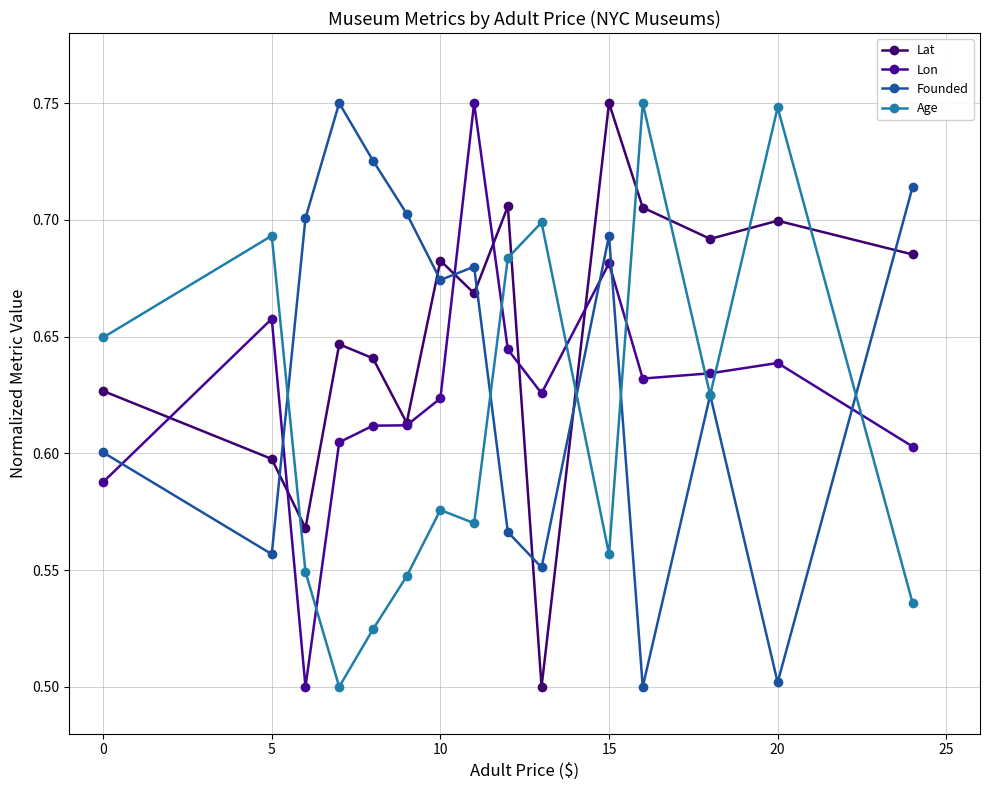

How many interior local valleys does the Founded series have?

5